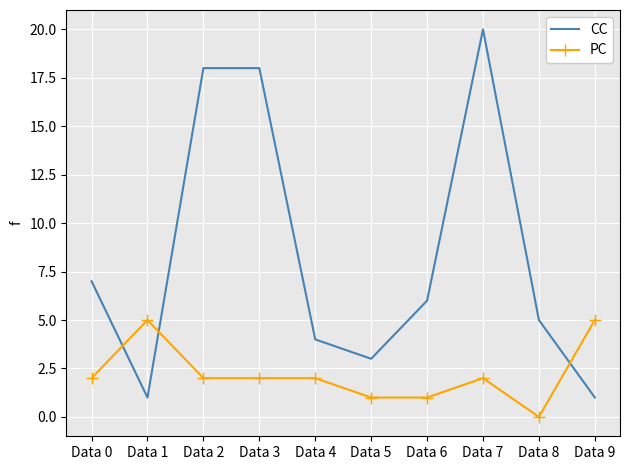

Is the value of PC at Data 8 greater than the value of CC at Data 0?

No